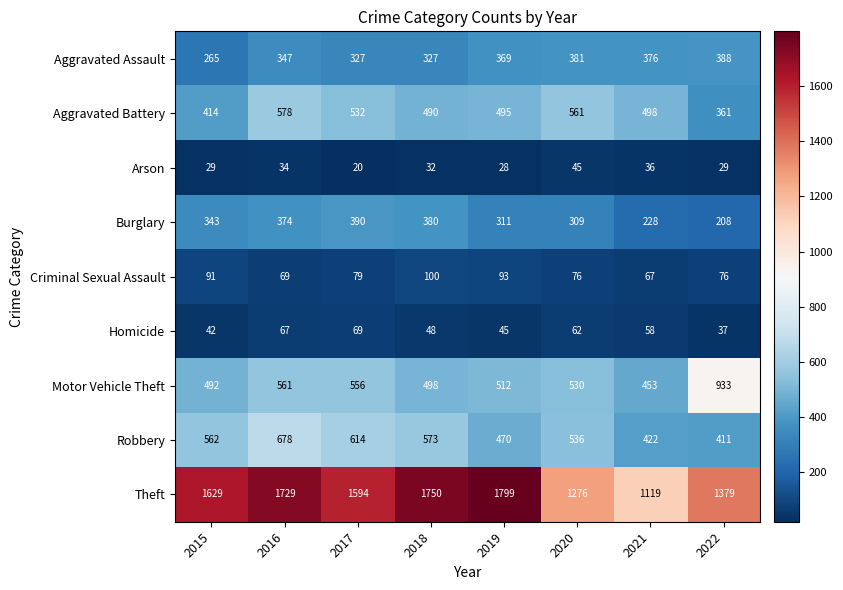

At which category is the sum across all series the highest?

2016